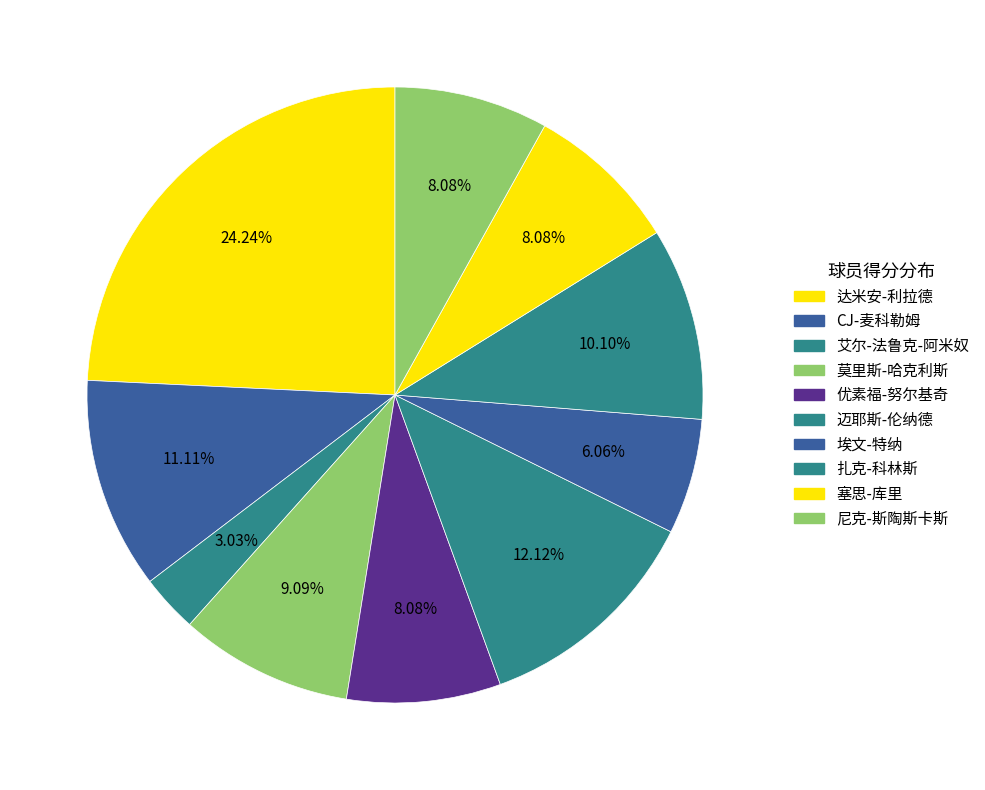

Count the number of slices in the pie.

10